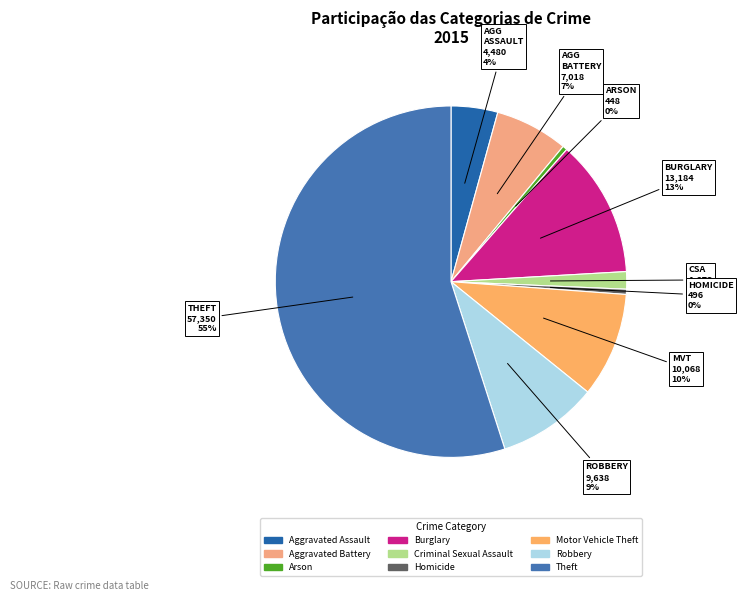

Which slice is the smallest?

Arson